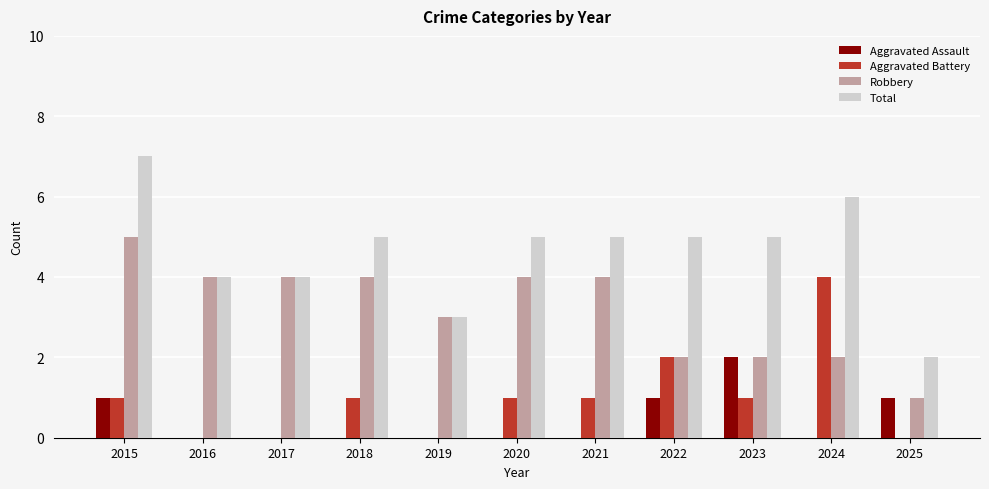

Is the value of Robbery at 2016 greater than the value of Aggravated Battery at 2019?

Yes